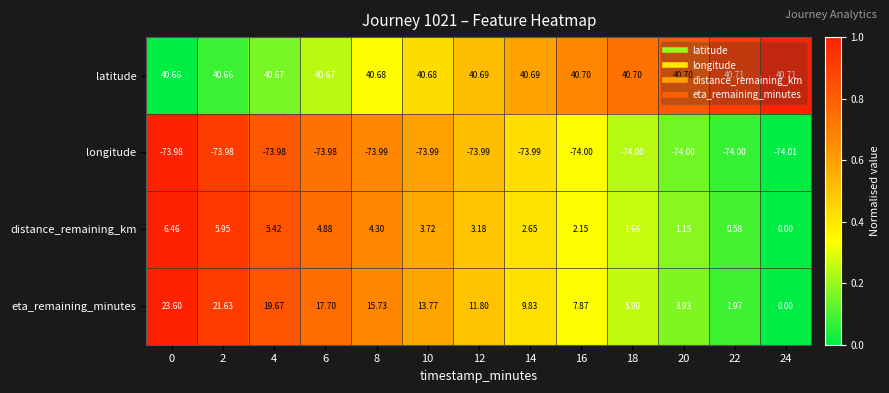

How many categories are shown in the chart?

13